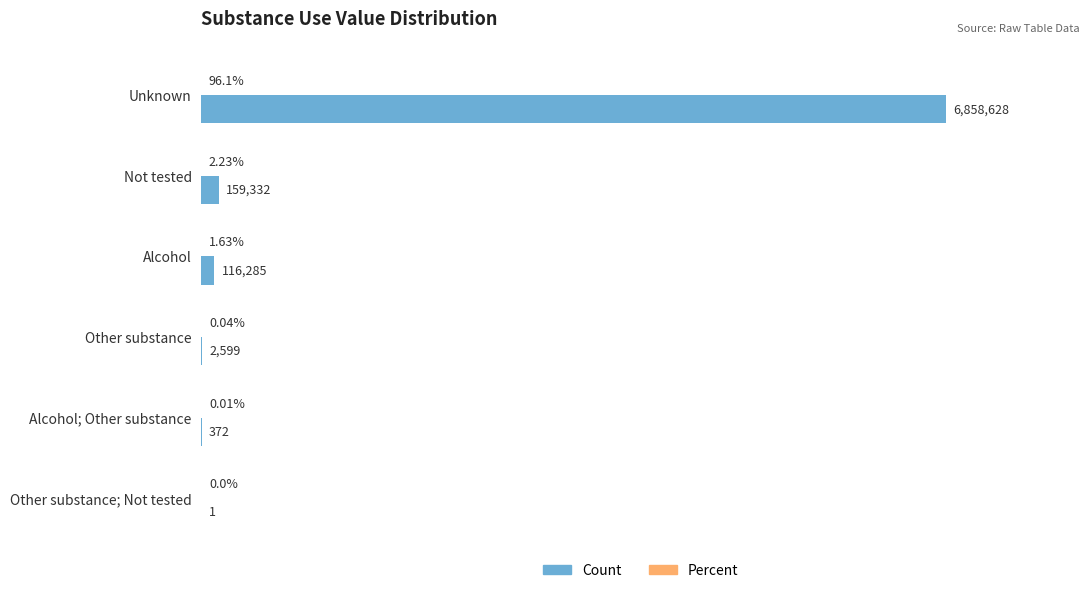

Does the chart contain stacked bars?

No